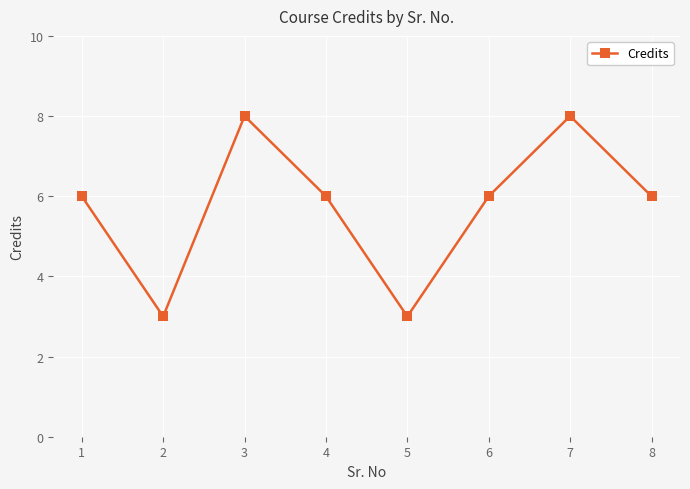

What is the minimum value shown in the chart?

3